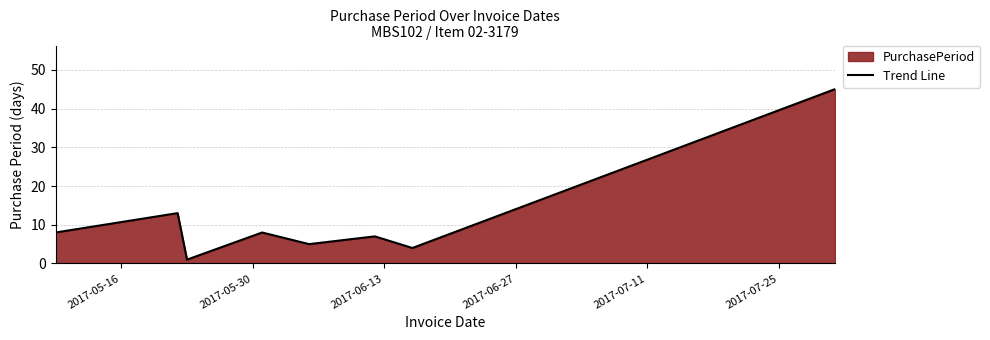

What is the sum of all values?

91